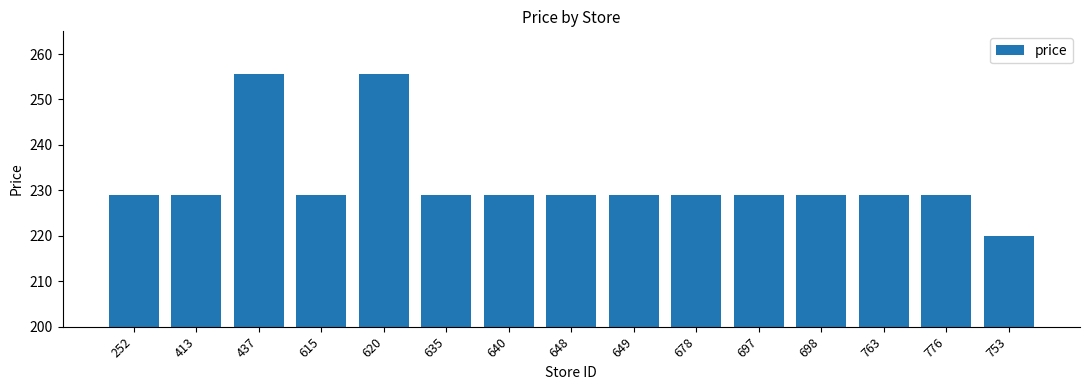

What is the minimum value shown in the chart?

219.9